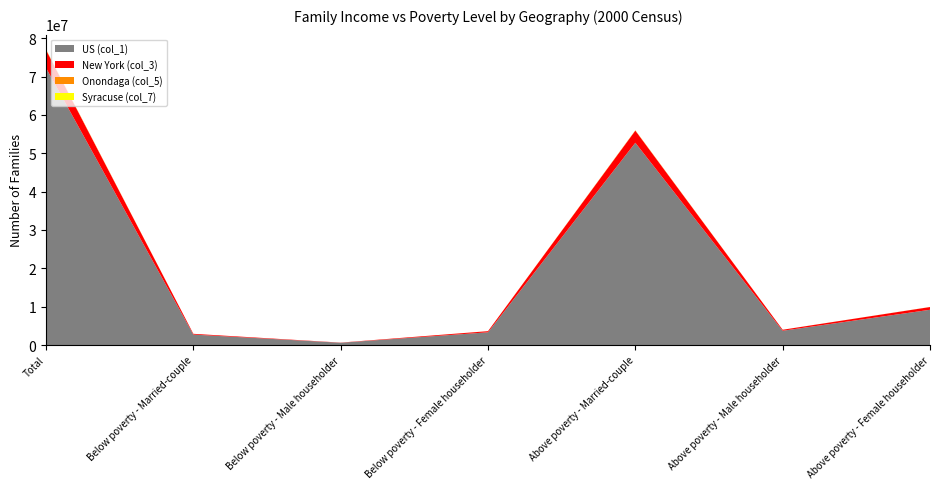

Reading left to right, extract all data points from this chart.

US (col_1): 72261780	2719059	585970	3315916	52739392	3716598	9184845
New York (col_3): 4673485	198523	42506	294906	3160627	260746	716177
Onondaga (col_5): 116136	2741	797	6410	83996	6055	16137
Syracuse (col_7): 30717	1553	474	4636	15531	2005	6518